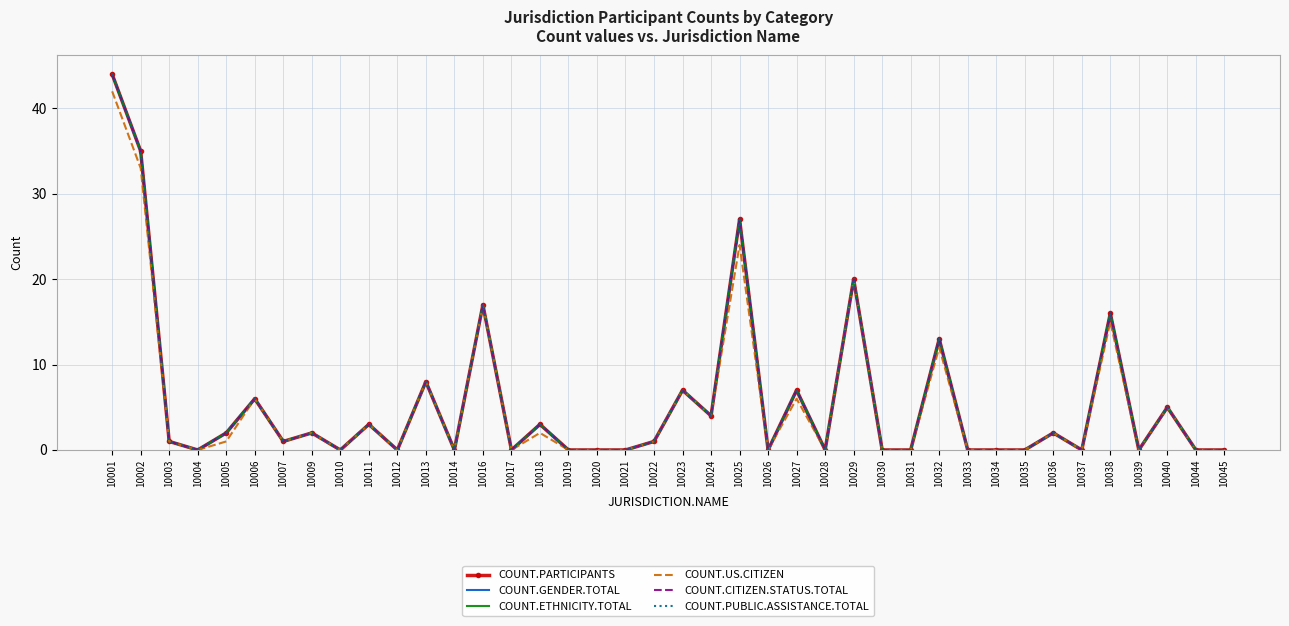

How many interior local peaks does the COUNT.US.CITIZEN series have?

14